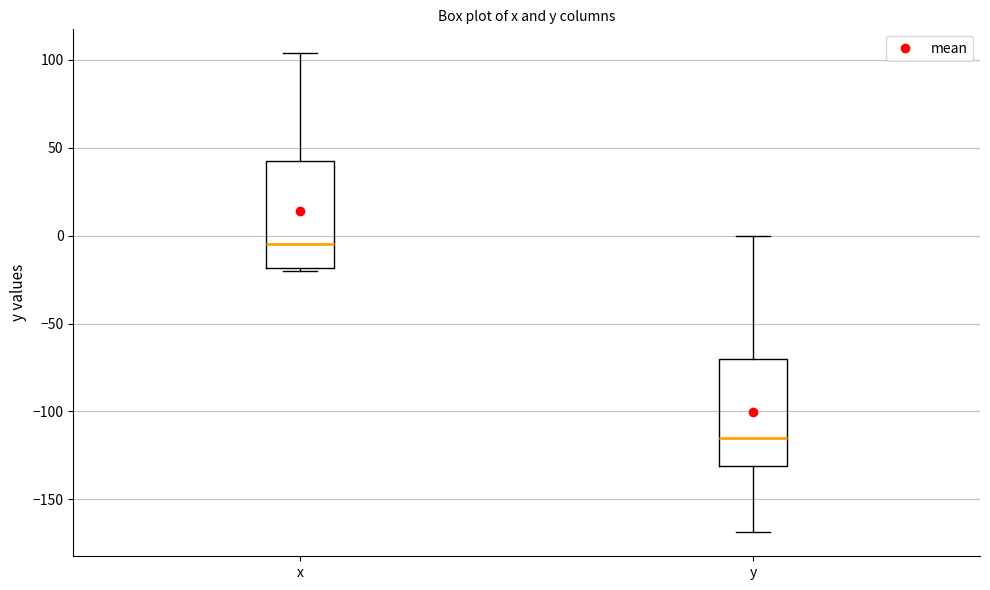

Which box has the lowest median line?

y